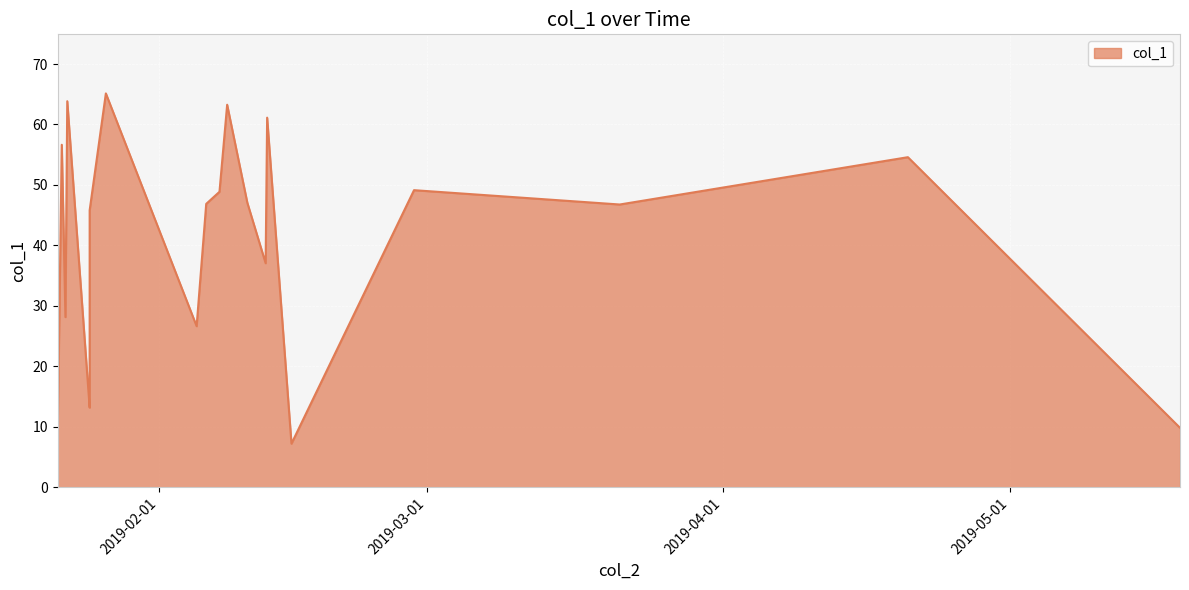

What is the difference between the maximum and minimum values?

57.9